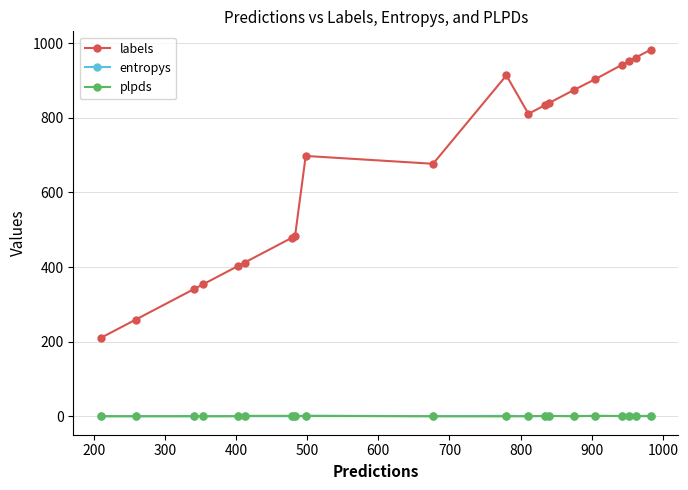

What is the difference between the second highest and second lowest values in the plpds series?

1.1